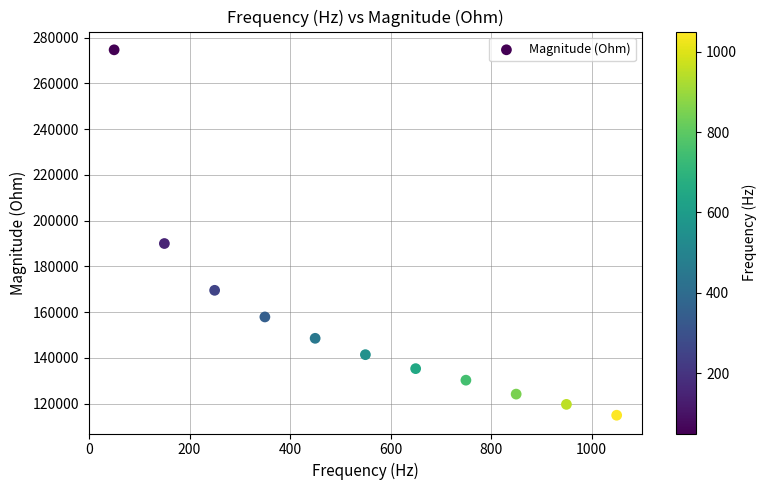

What is the average Y value?

155140.6